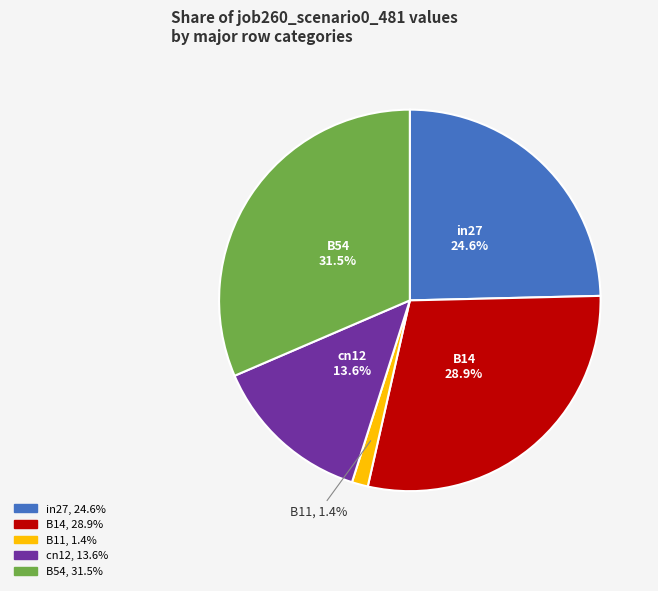

True or false: B11 accounts for 9% of the total.

False